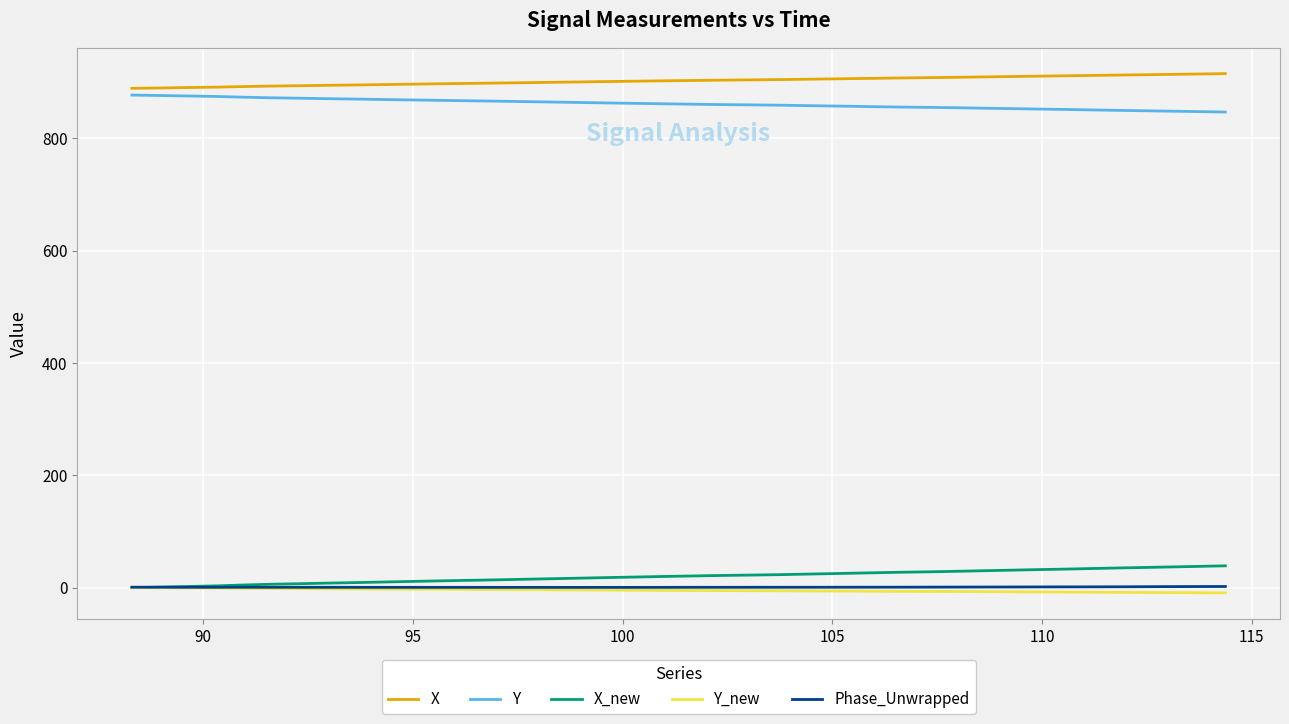

True or false: X_new and X intersect in this chart.

False